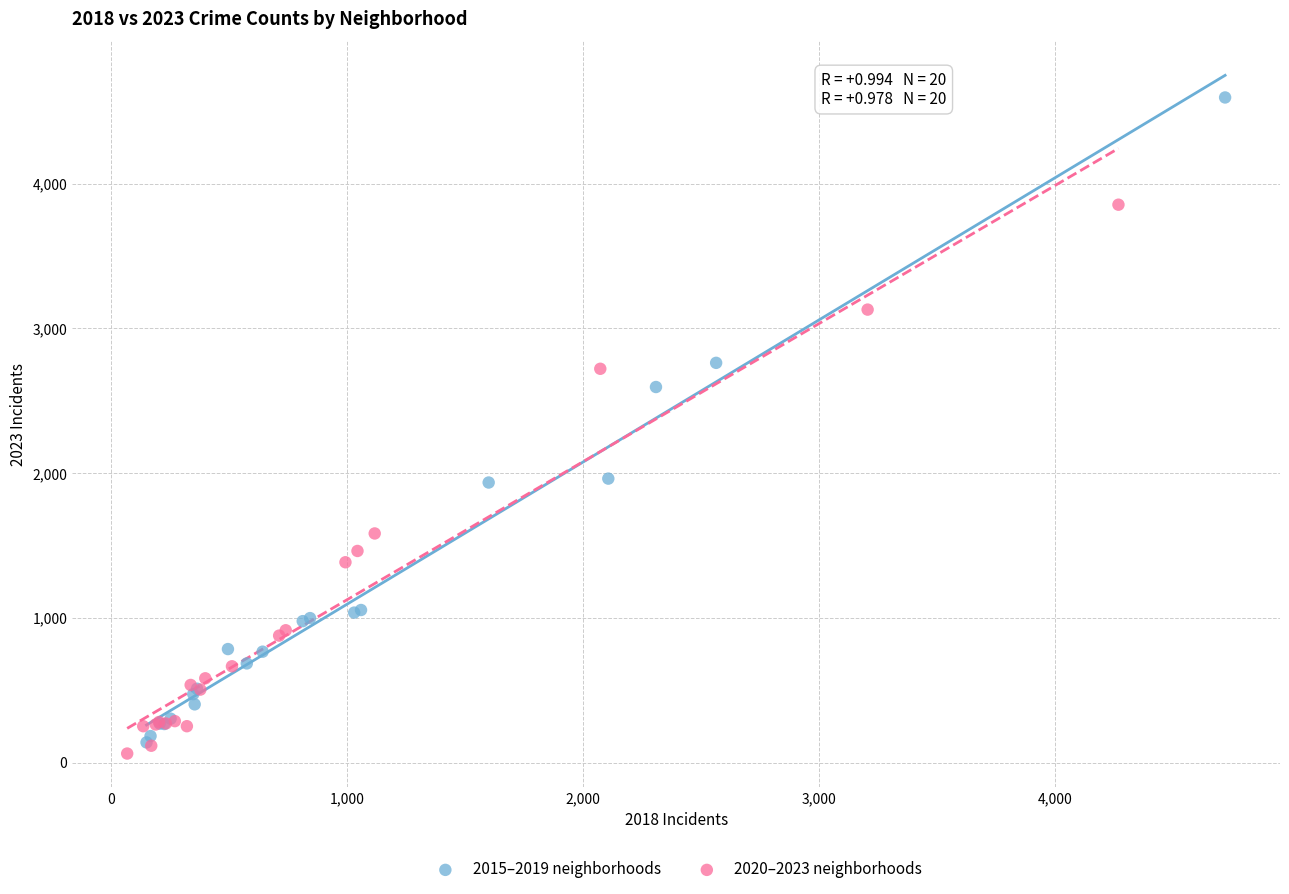

Which series has the largest Y range (max minus min)?

2015–2019 neighborhoods